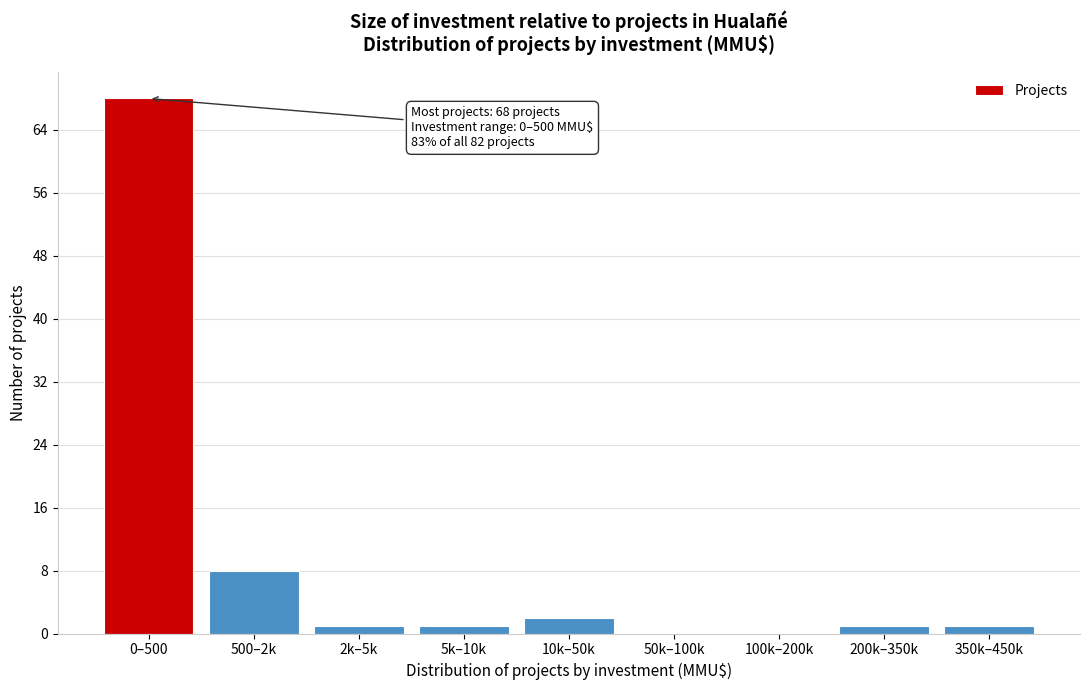

Reading left to right, transcribe all the data shown in this chart.

0–500=68	500–2k=8	2k–5k=1	5k–10k=1	10k–50k=2	50k–100k=0	100k–200k=0	200k–350k=1	350k–450k=1